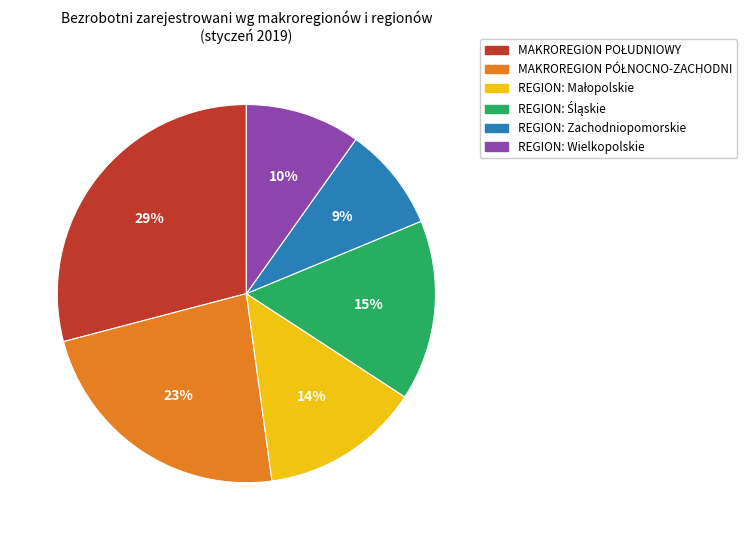

To the nearest percent, what is the average slice percentage?

17%